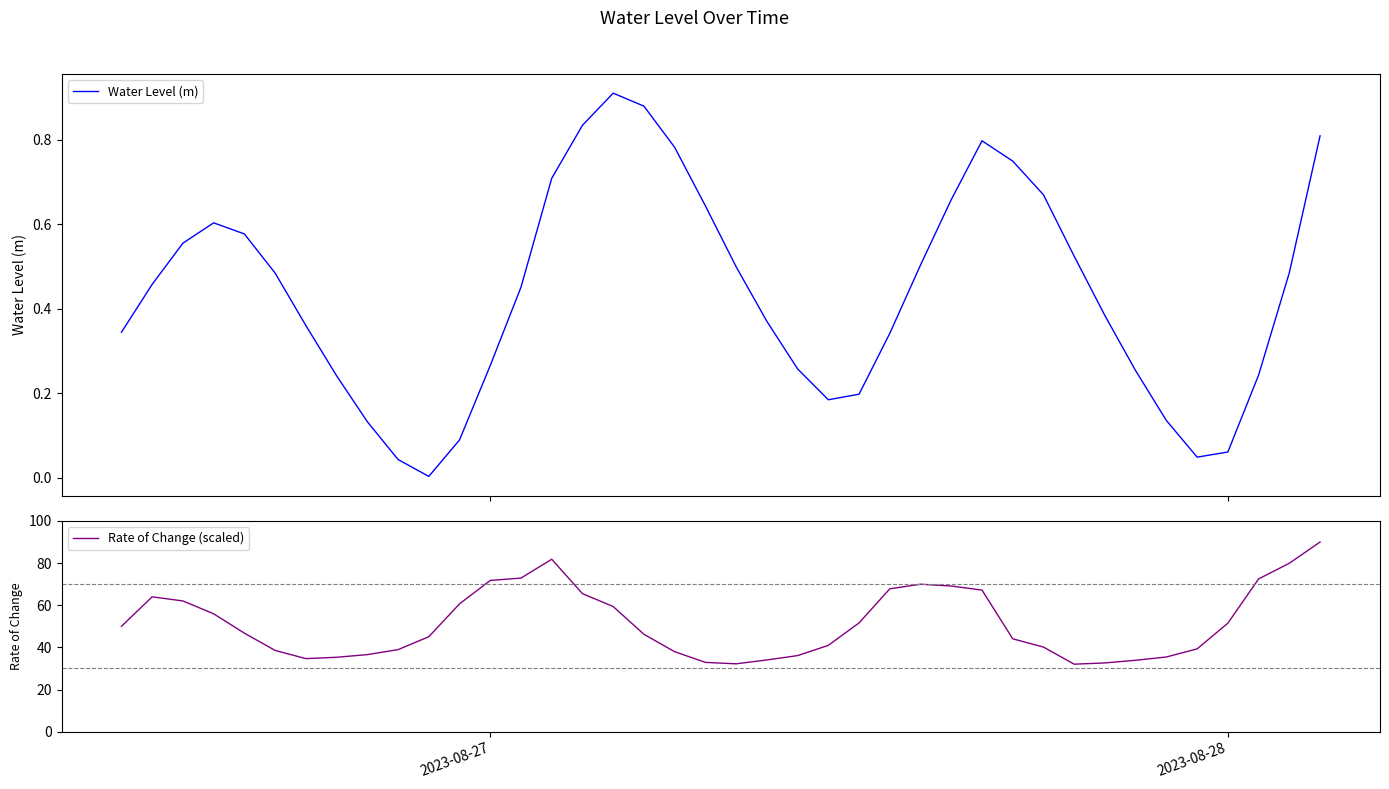

What is the highest value of the Rate of Change (scaled) series?

90.0